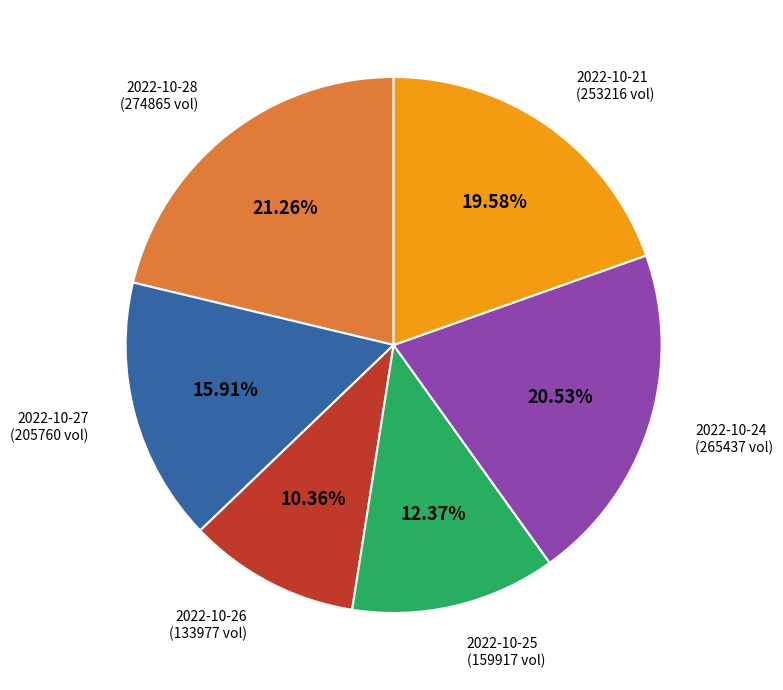

To the nearest percent, what is the combined percentage of 2022-10-27 and 2022-10-24?

36%